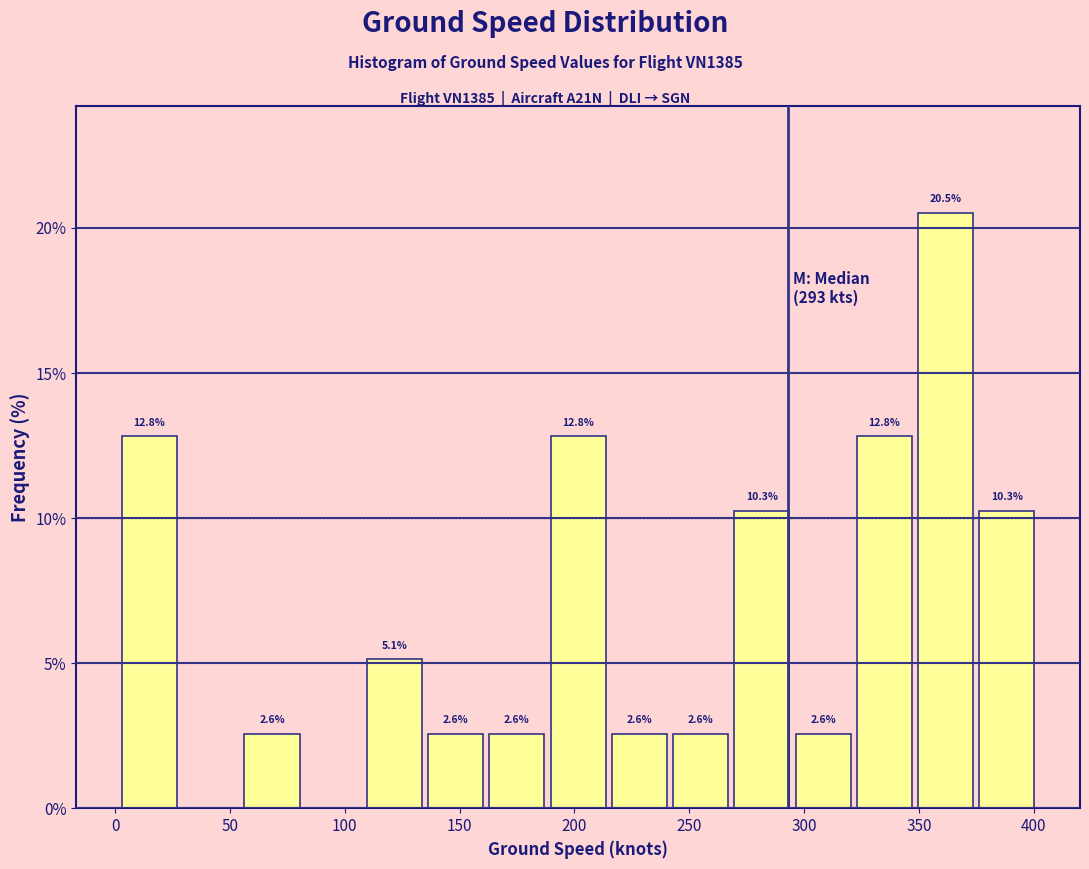

Which range on the x-axis has the tallest bar?

350 to 375